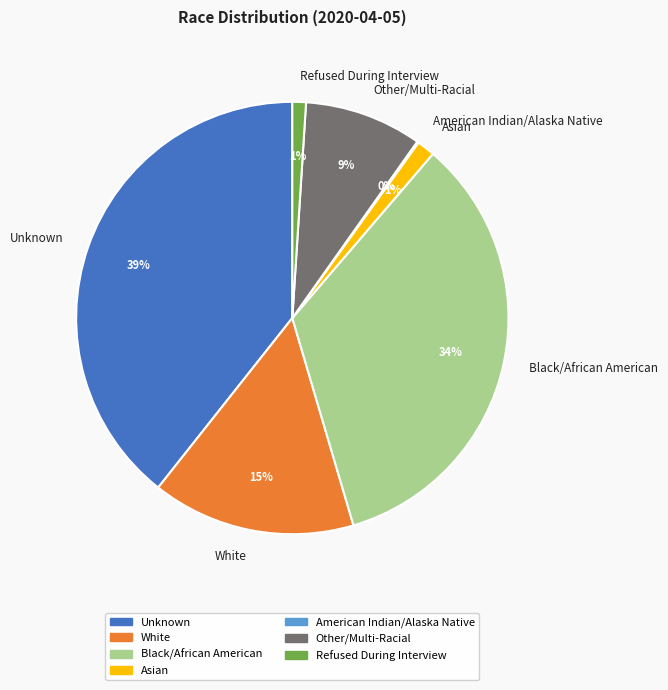

What percentage is the Black/African American slice, to the nearest percent?

34%